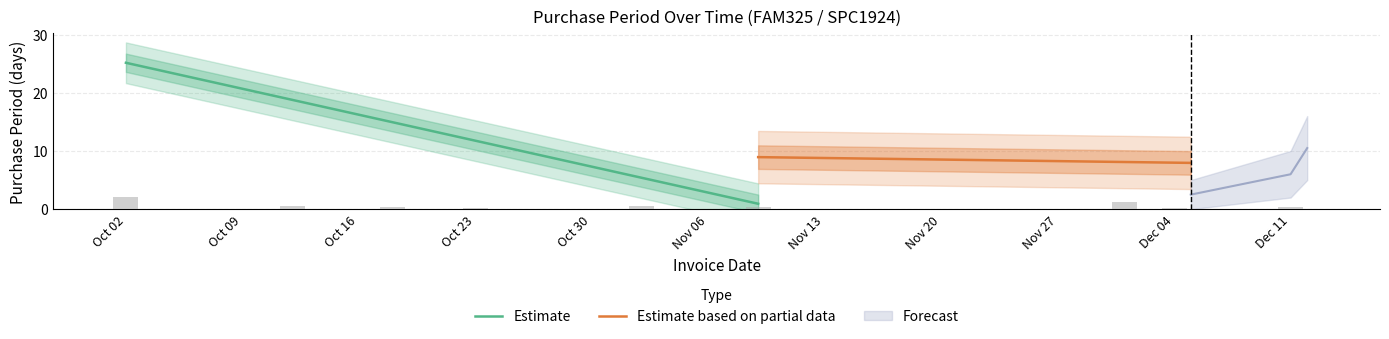

Reading left to right, what are all the values shown in this chart?

2017-10-02=39	2017-10-12=10	2017-10-18=6	2017-10-23=5	2017-11-02=10	2017-11-09=7	2017-12-01=22	2017-12-04=3	2017-12-05=1	2017-12-11=6	2017-12-12=1